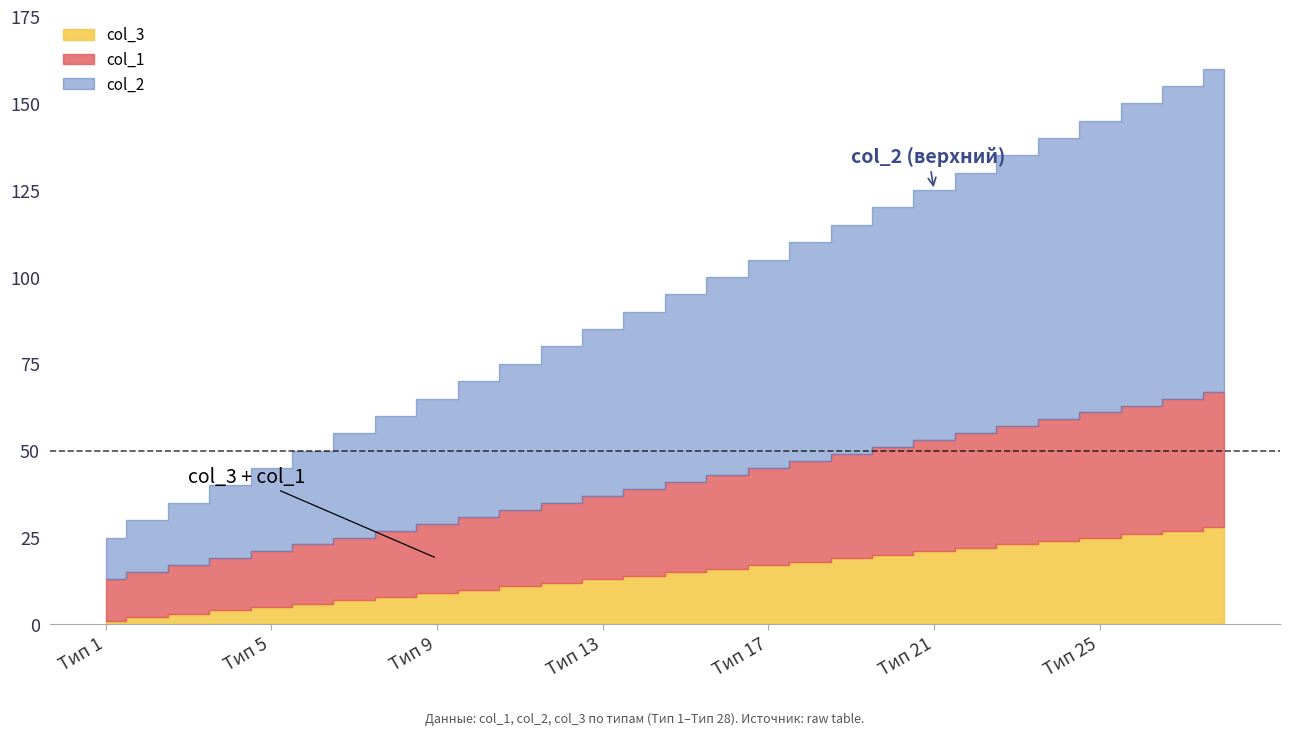

True or false: col_3 and col_2 intersect in this chart.

False